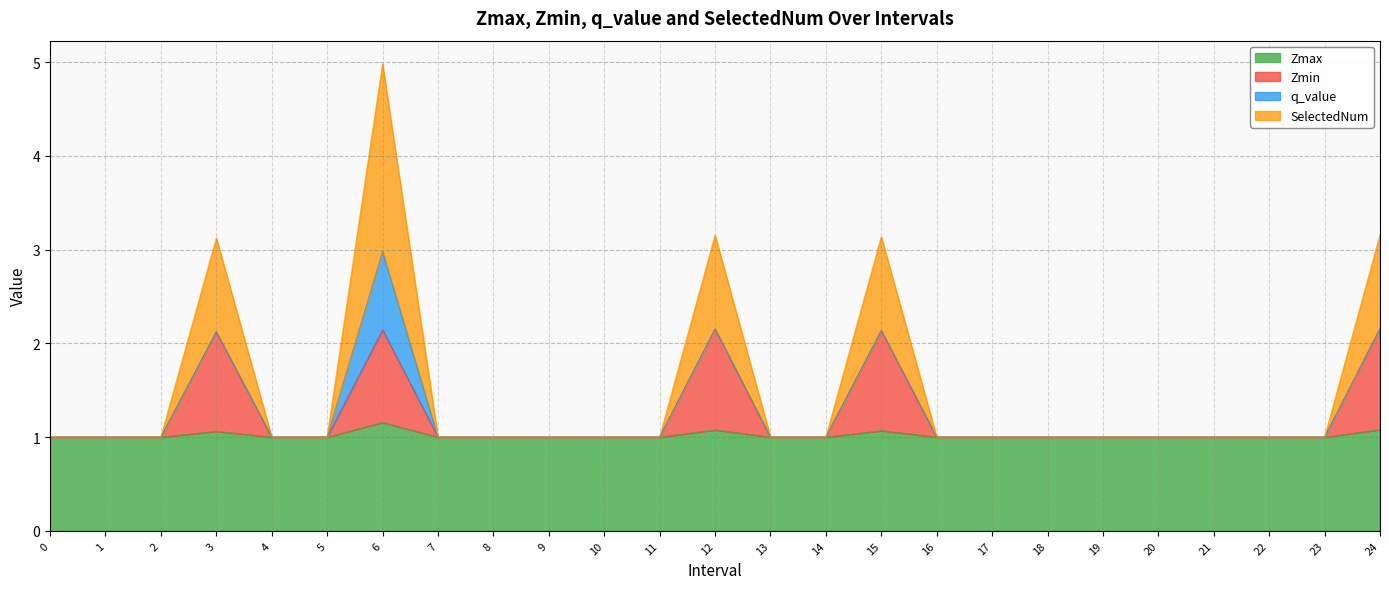

What is the maximum value shown in the chart?

5.0